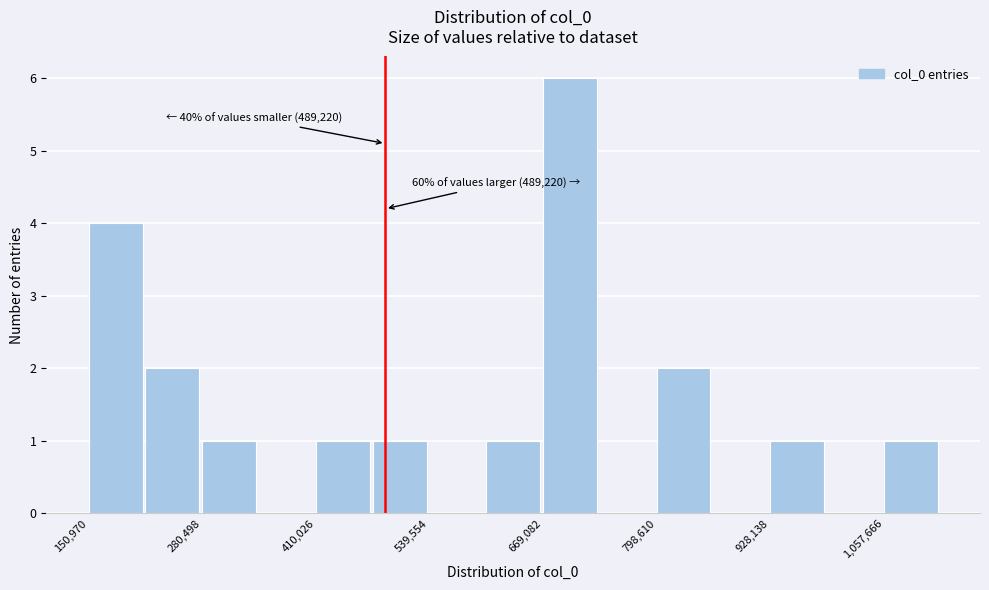

Read against the x-axis, roughly where is the centre of the tallest bar?

700000